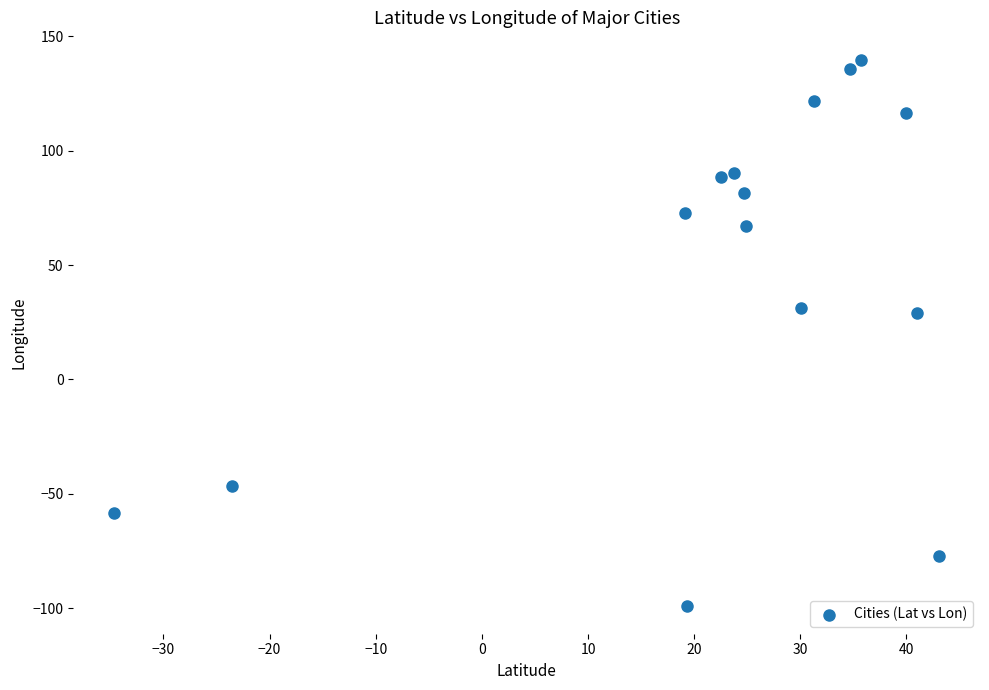

What is the range of Y values (max minus min)?

238.9